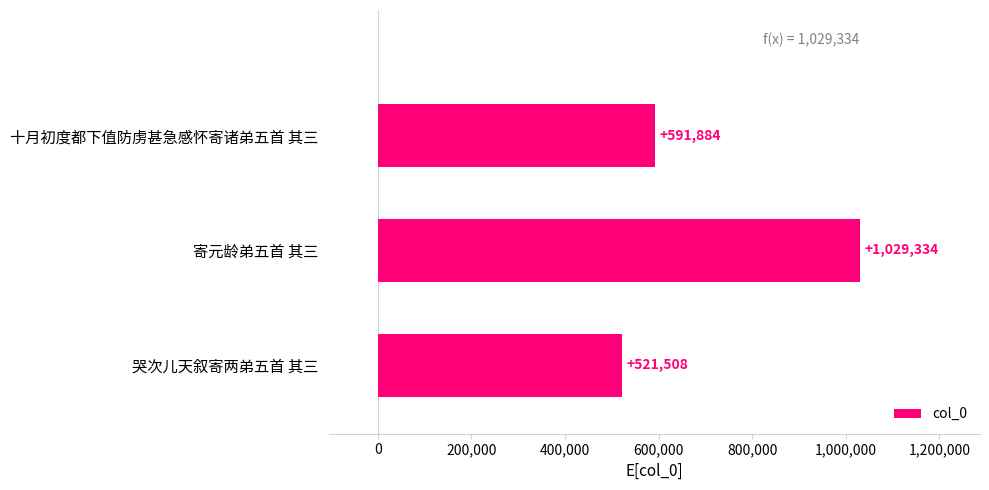

Rank the categories by value from lowest to highest.

哭次儿天叙寄两弟五首 其三, 十月初度都下值防虏甚急感怀寄诸弟五首 其三, 寄元龄弟五首 其三